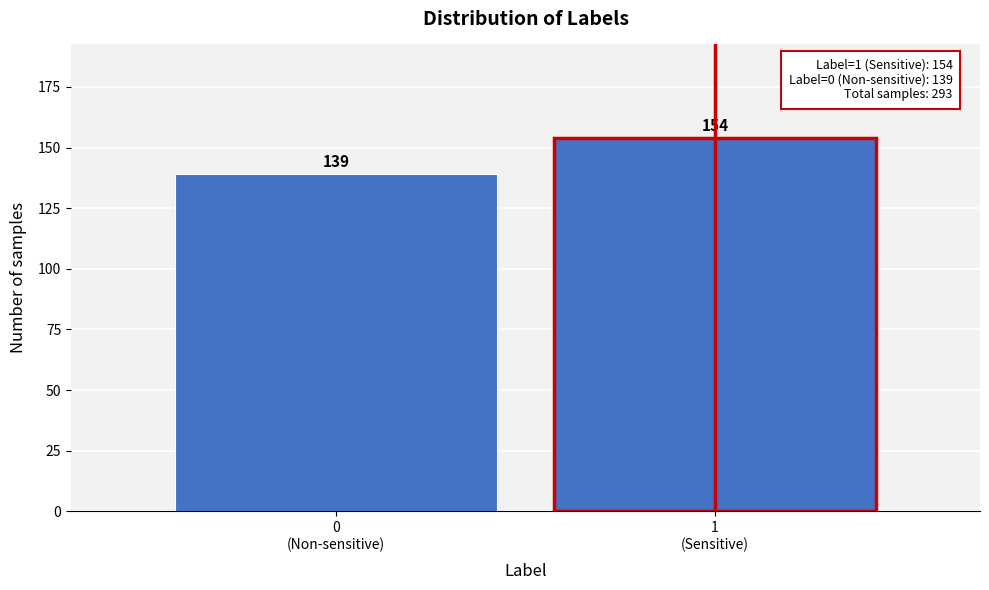

Reading left to right, transcribe all the data shown in this chart.

139	154